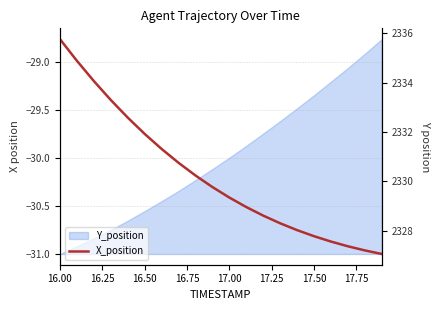

Count the number of categories in the chart.

20